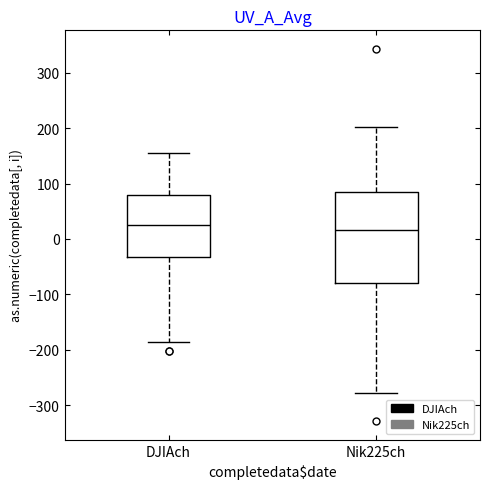

Which box is the tallest, from its lower edge to its upper edge?

Nik225ch